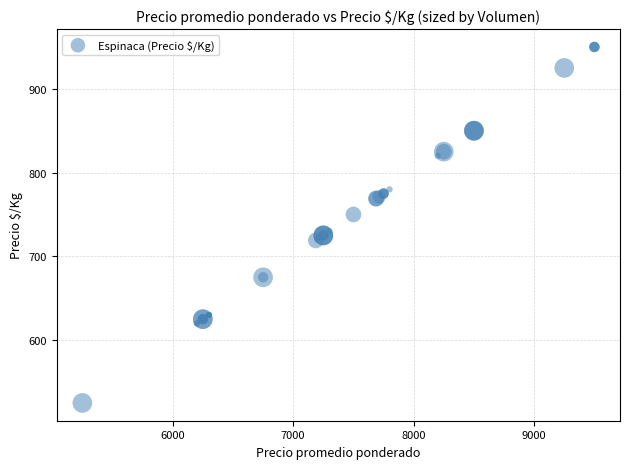

What Y value in the scatter plot is closest to 737?

730